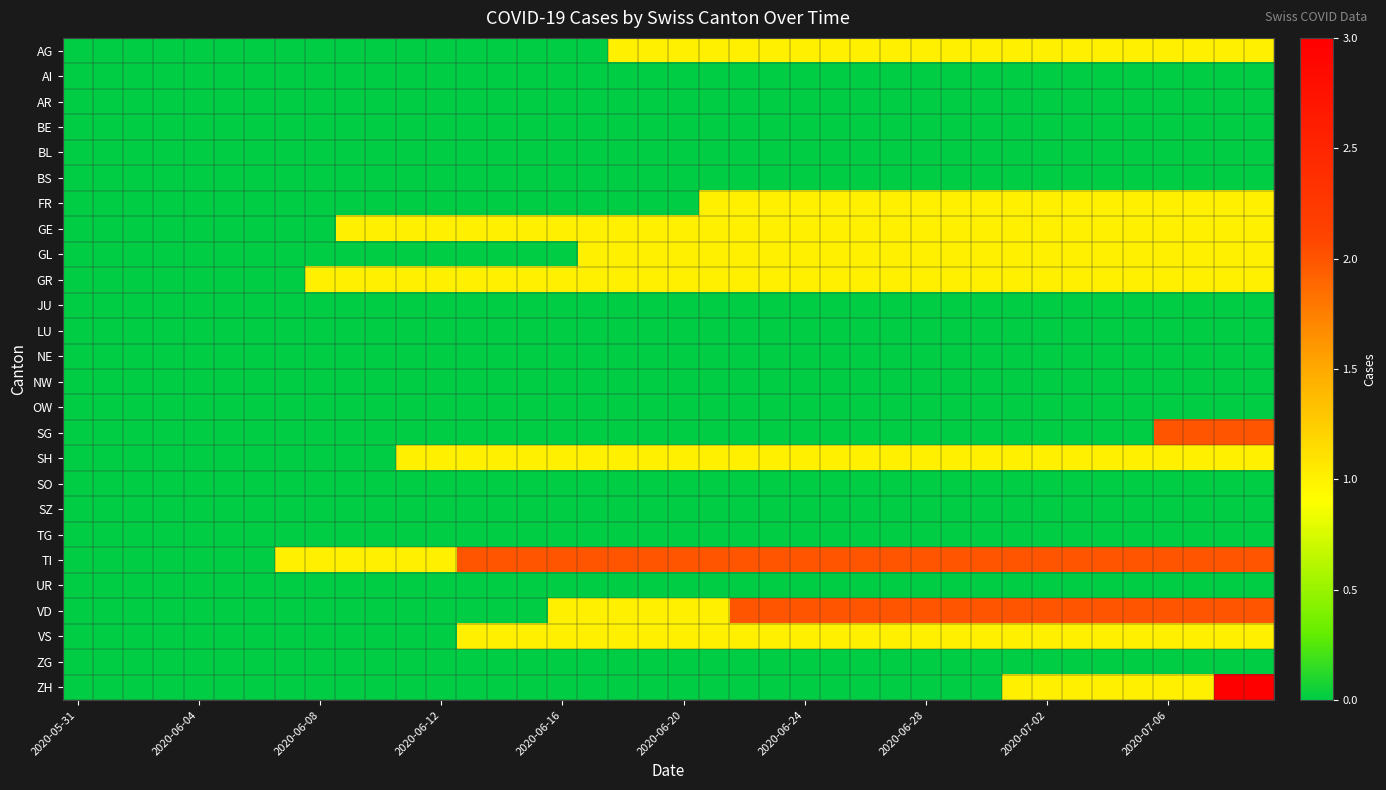

Count the number of data series in this chart.

26